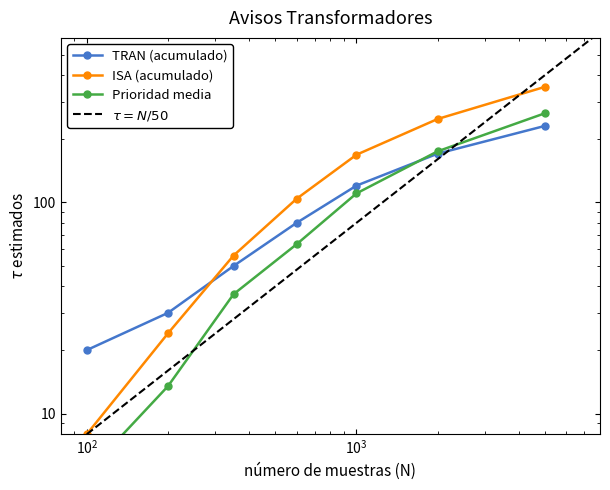

True or false: the data has more than 1 interior local peaks.

False